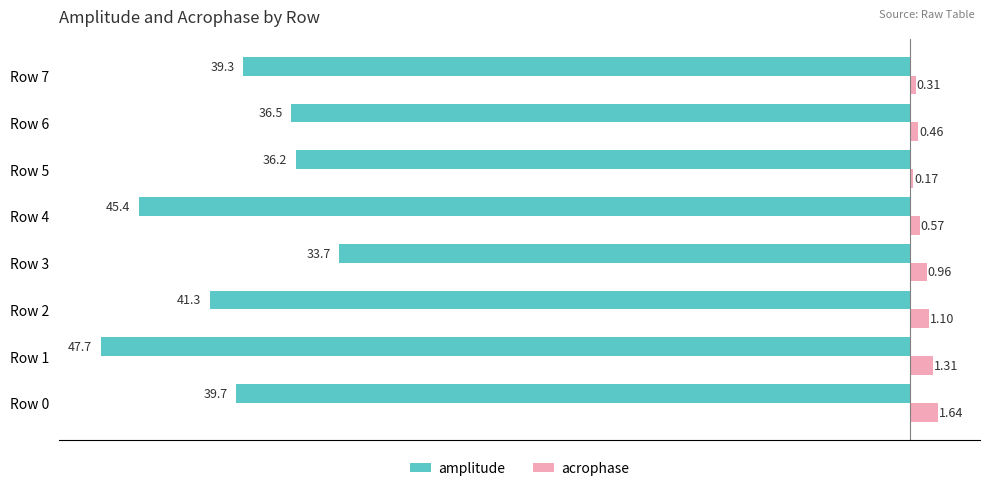

Rank the categories by acrophase value from highest to lowest.

Row 0, Row 1, Row 2, Row 3, Row 4, Row 6, Row 7, Row 5